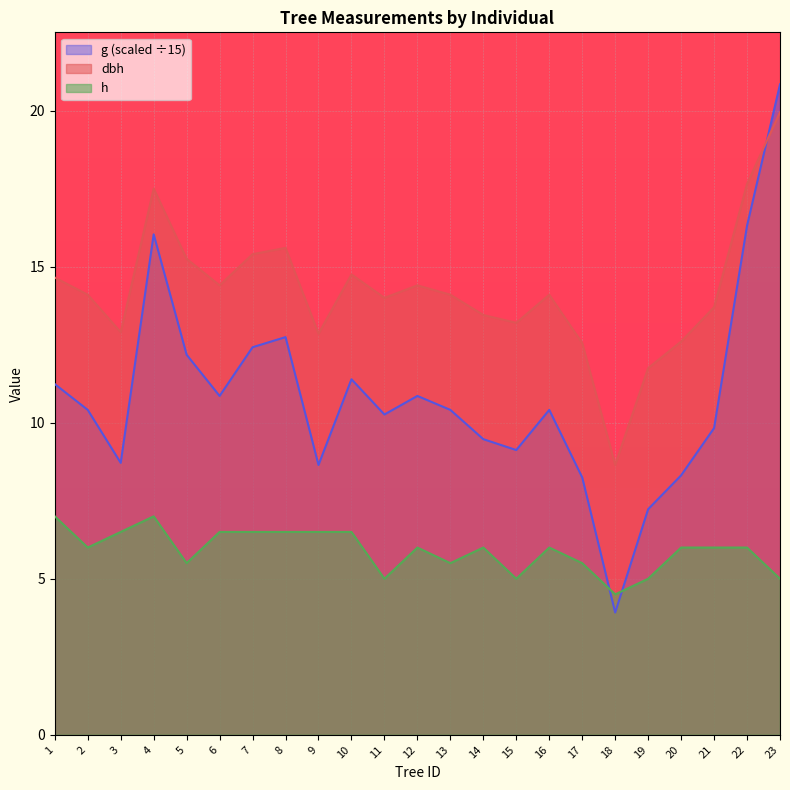

List the series in order of their peak value, lowest first.

h, dbh, g (scaled ÷15)